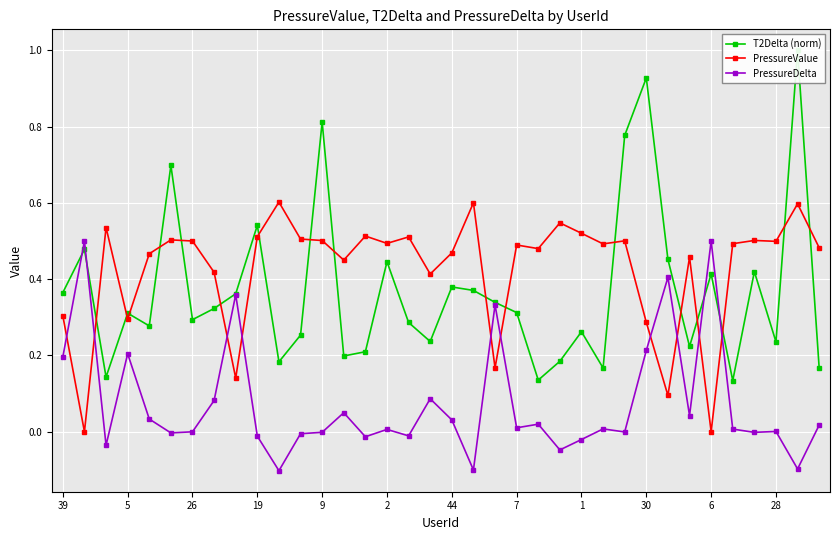

How many times do PressureDelta and PressureValue cross each other?

10